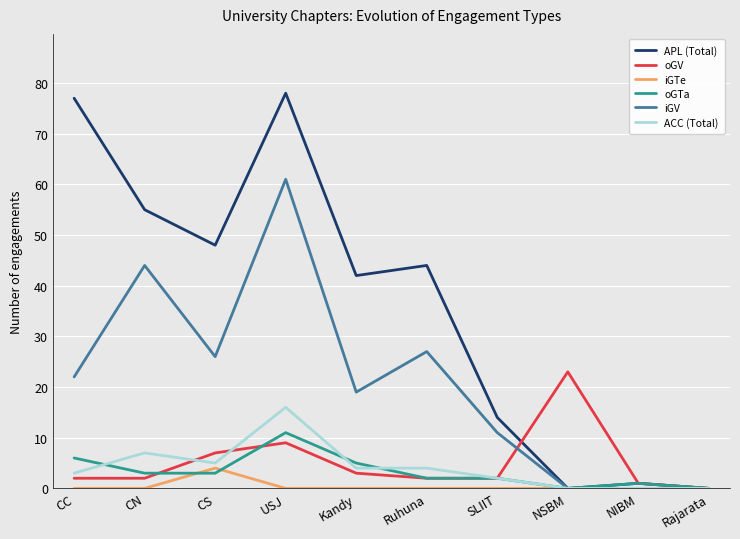

The oGV series shows 2 at Ruhuna. True or false?

True